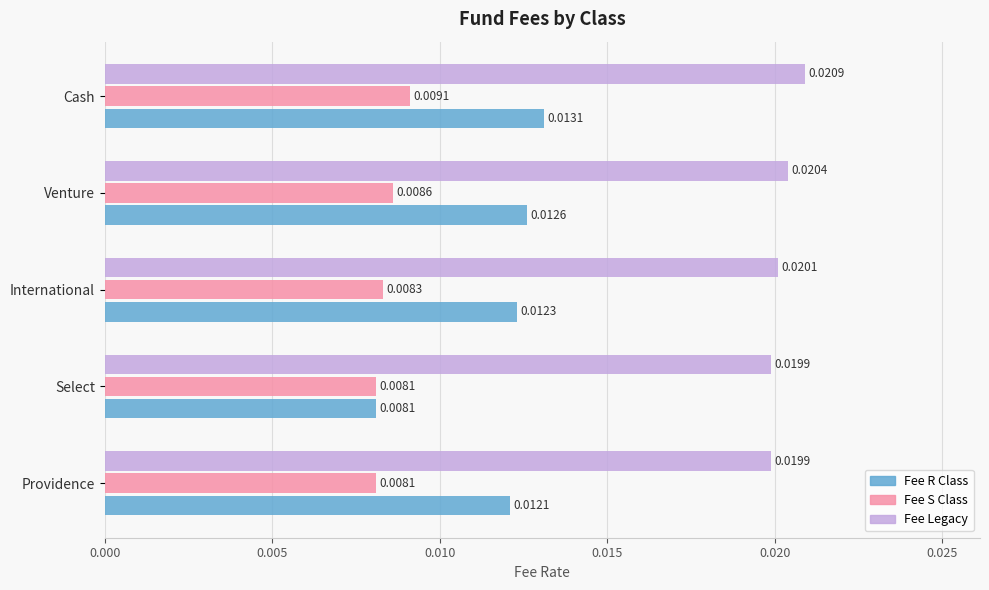

Which series has the largest total across all categories?

Fee Legacy